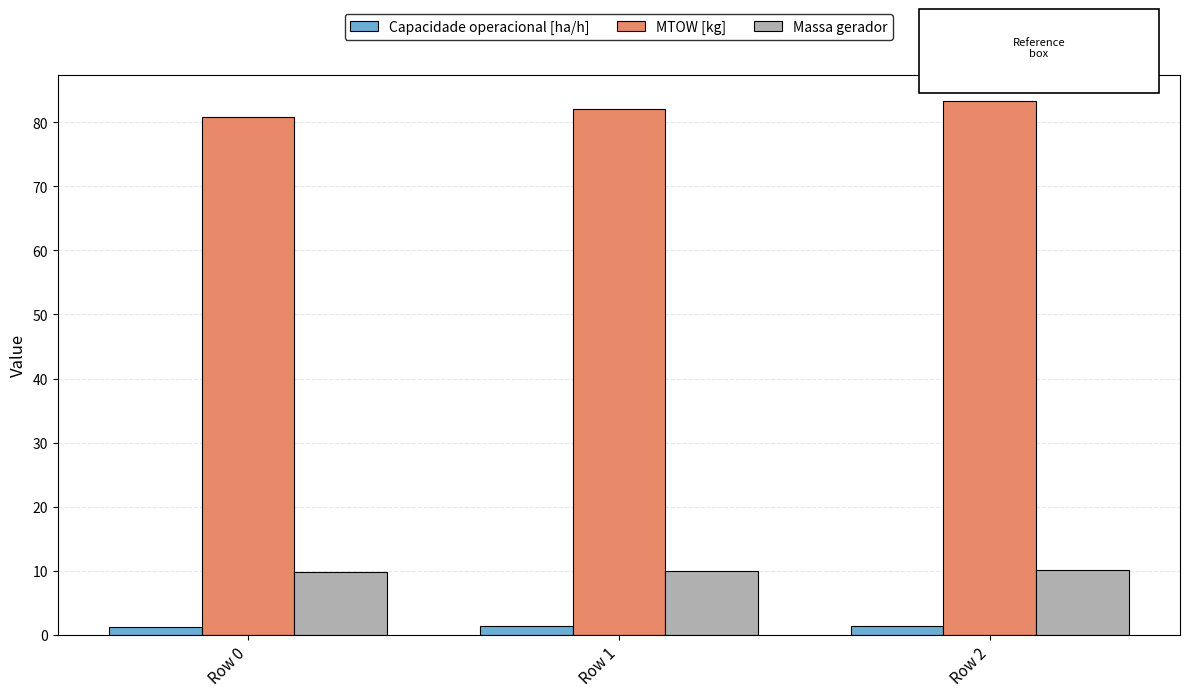

Does the chart contain stacked bars?

No